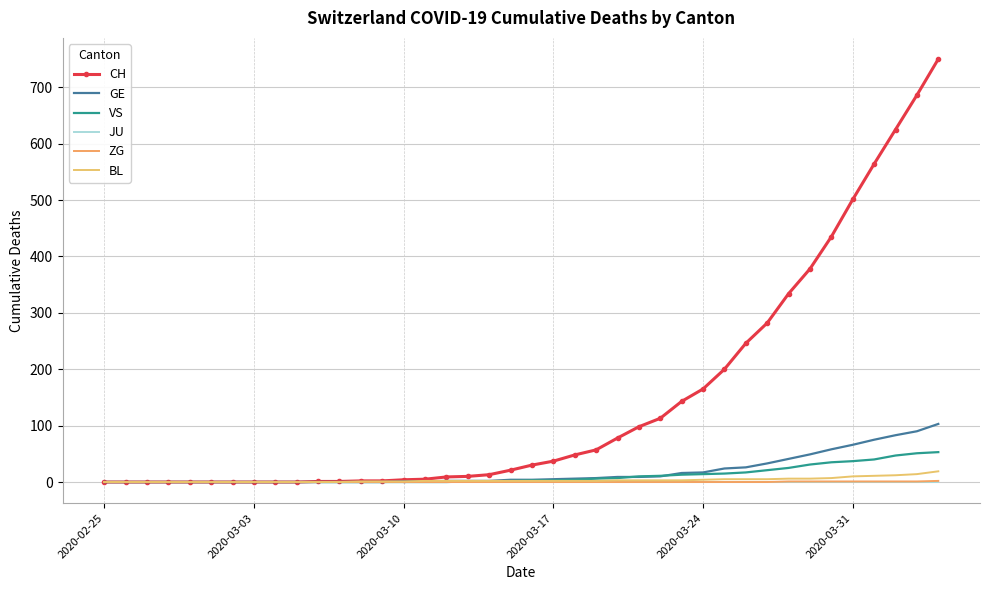

True or false: VS and JU cross at least once.

False